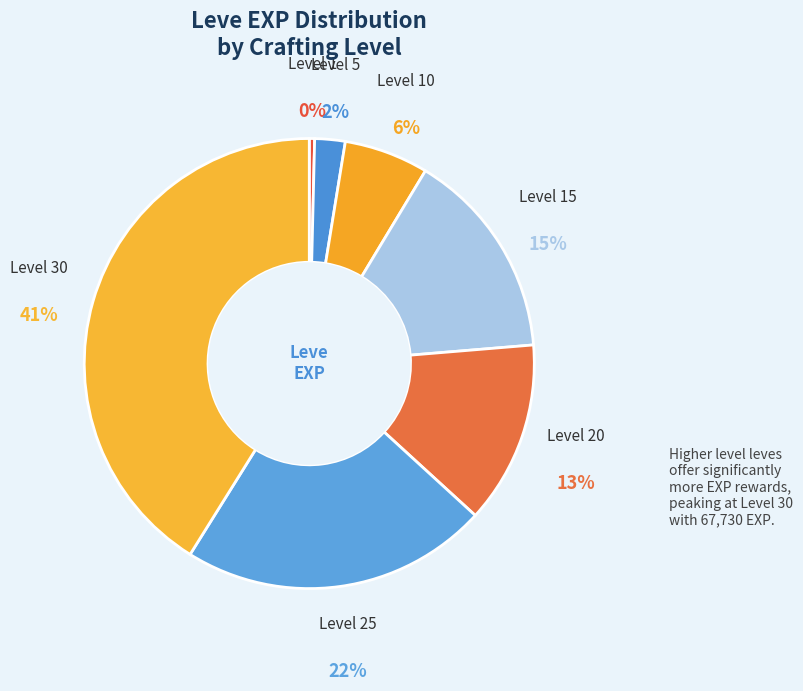

Is it true that Level 10 is 6% of the pie?

True